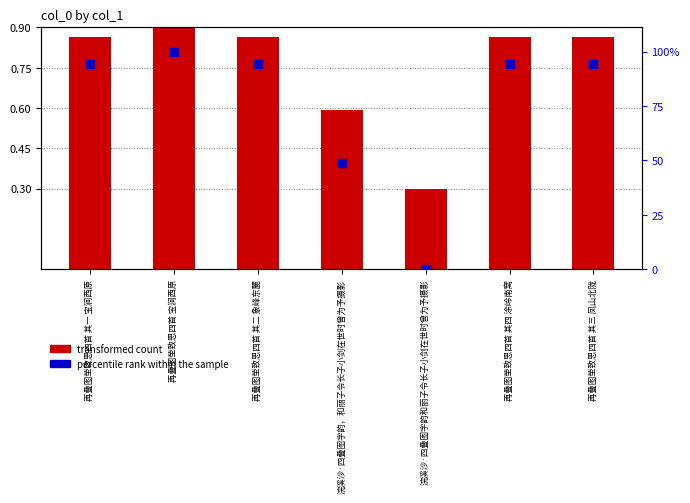

Is the value of percentile rank within the sample at 浣溪沙·四叠图字韵，和丽子令长子小剑在世时曾为予摄影 greater than the value of transformed count at 再叠图茔致思四首 其二 象峰东麓?

No